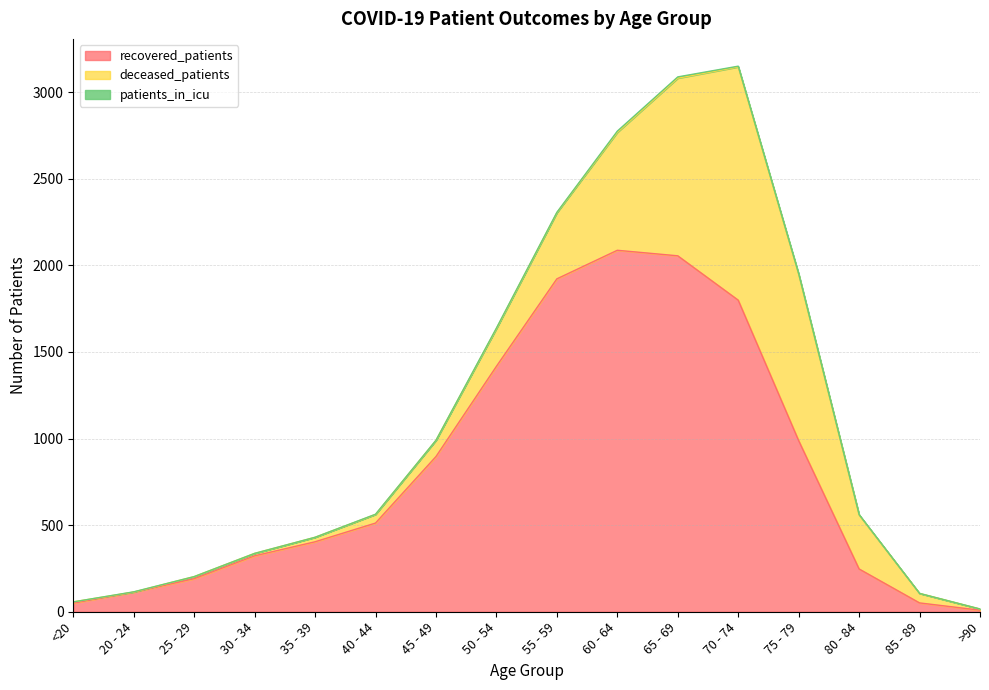

What are all the series names shown in the legend?

recovered_patients, deceased_patients, patients_in_icu